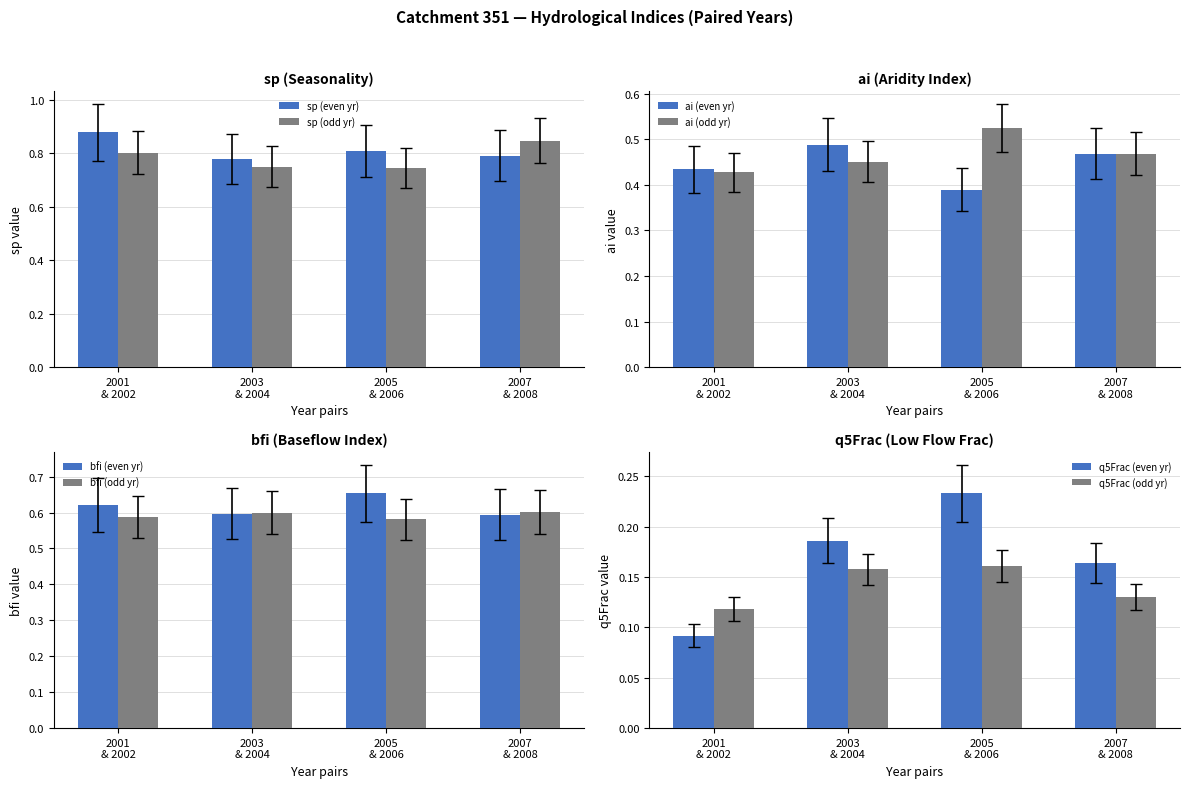

What is the smallest value displayed?

0.1